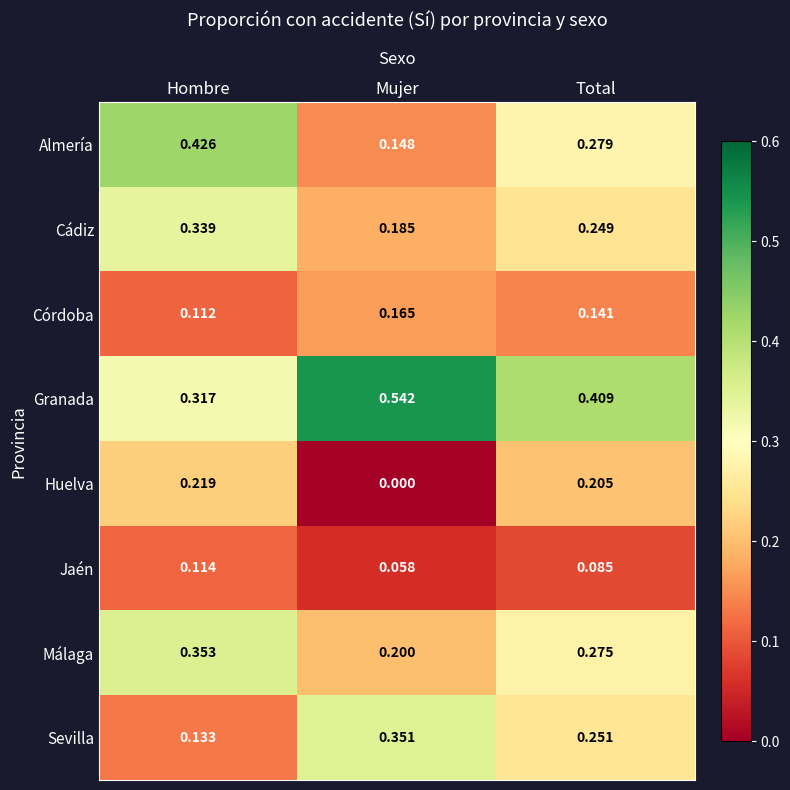

At which label is Sevilla closest to 0?

Hombre